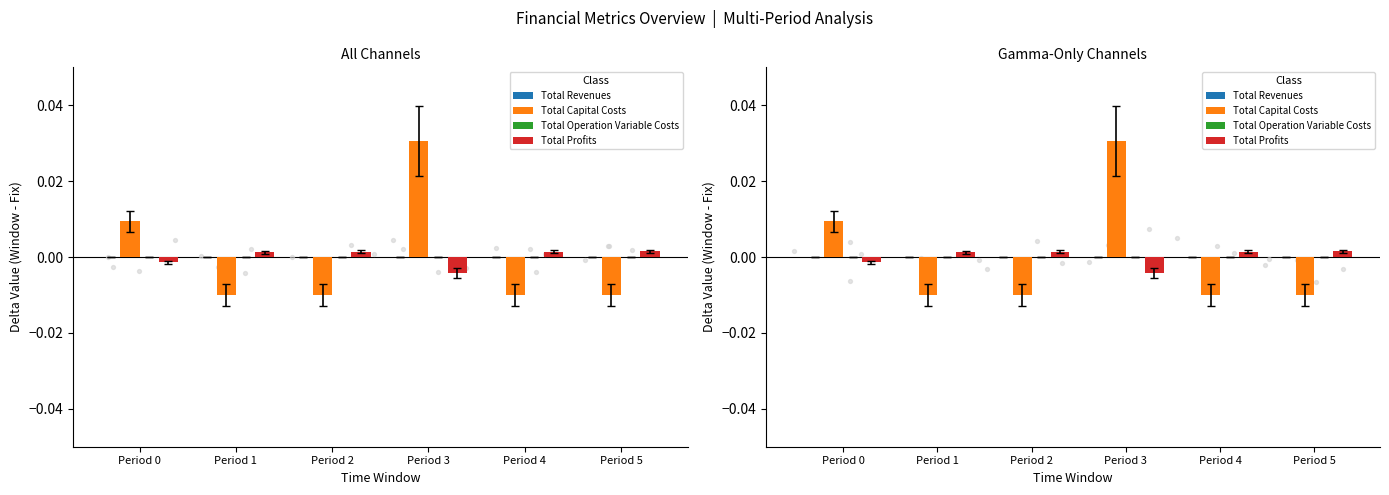

Which series contains the lowest Y value?

Total Capital Costs